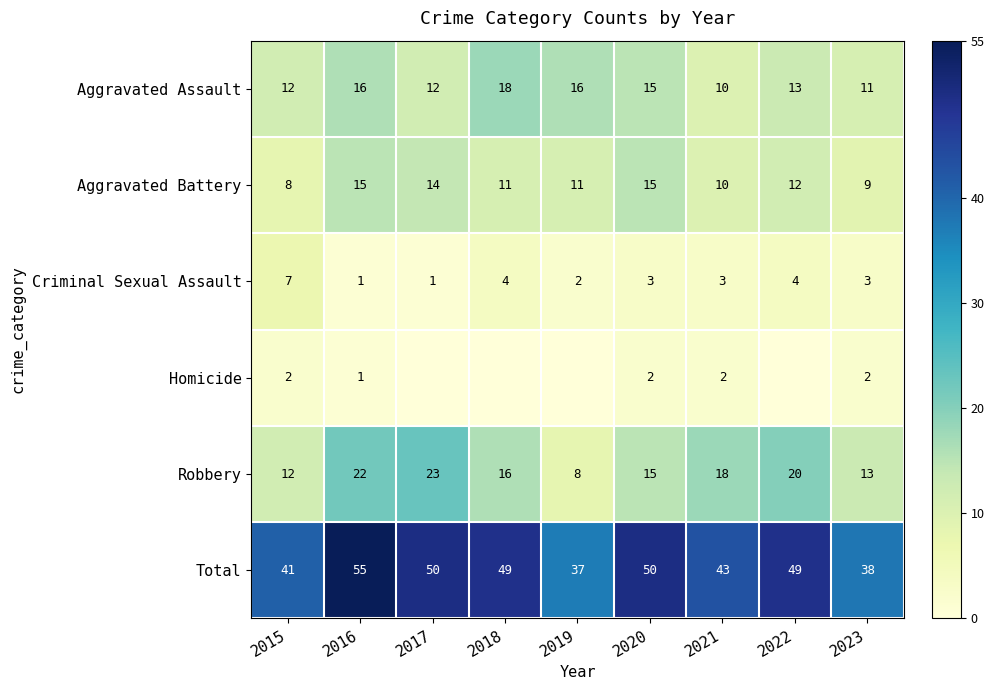

What is the difference between the highest and lowest values at 2021?

41